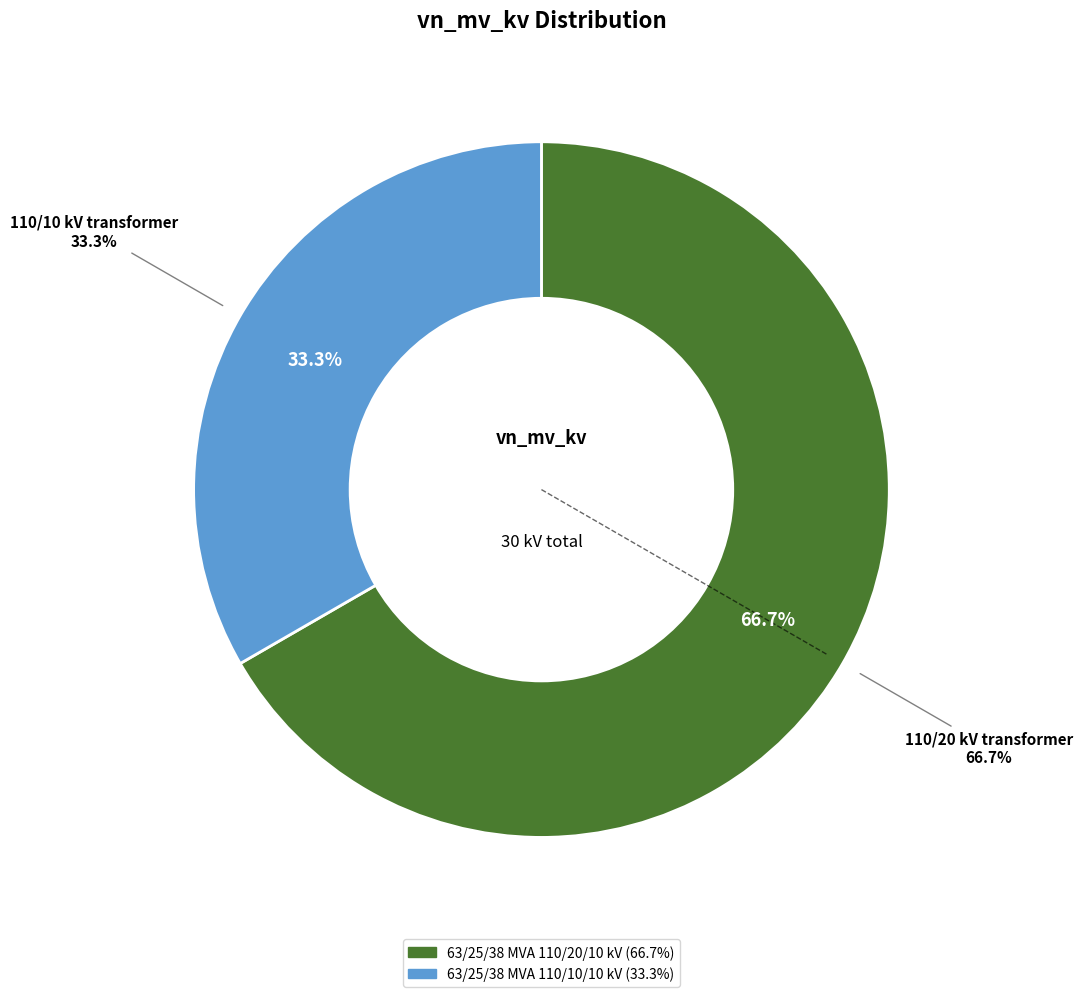

What is the change in value from 63/25/38 MVA 110/20/10 kV to 63/25/38 MVA 110/10/10 kV?

-10